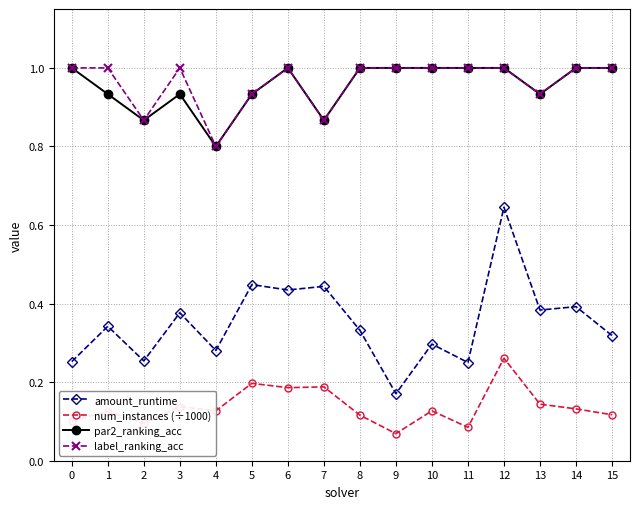

The value of amount_runtime at 5 is 0.2. True or false?

False